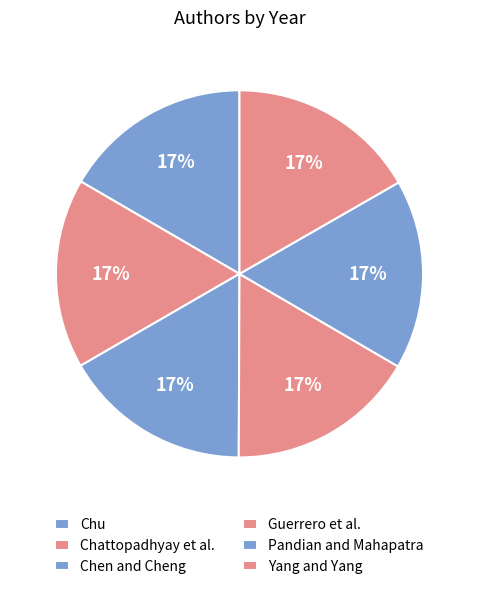

Rank the categories by value from lowest to highest.

Chen and Cheng, Chu, Guerrero et al., Yang and Yang, Pandian and Mahapatra, Chattopadhyay et al.